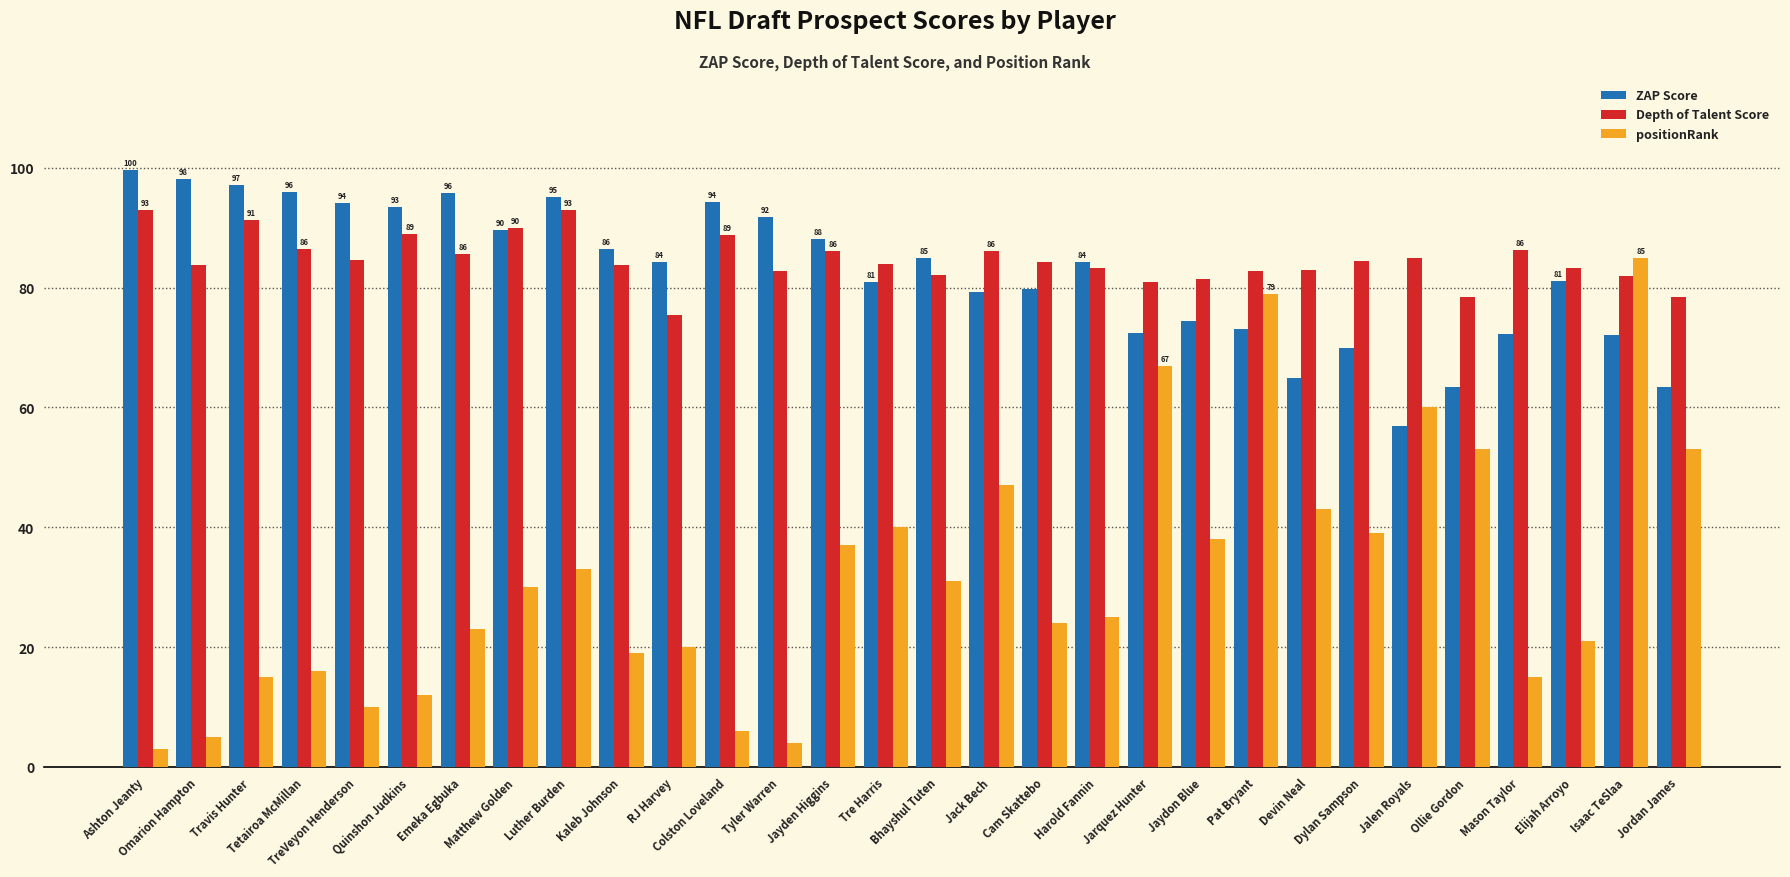

What value does the ZAP Score series have at Cam Skattebo?

79.8